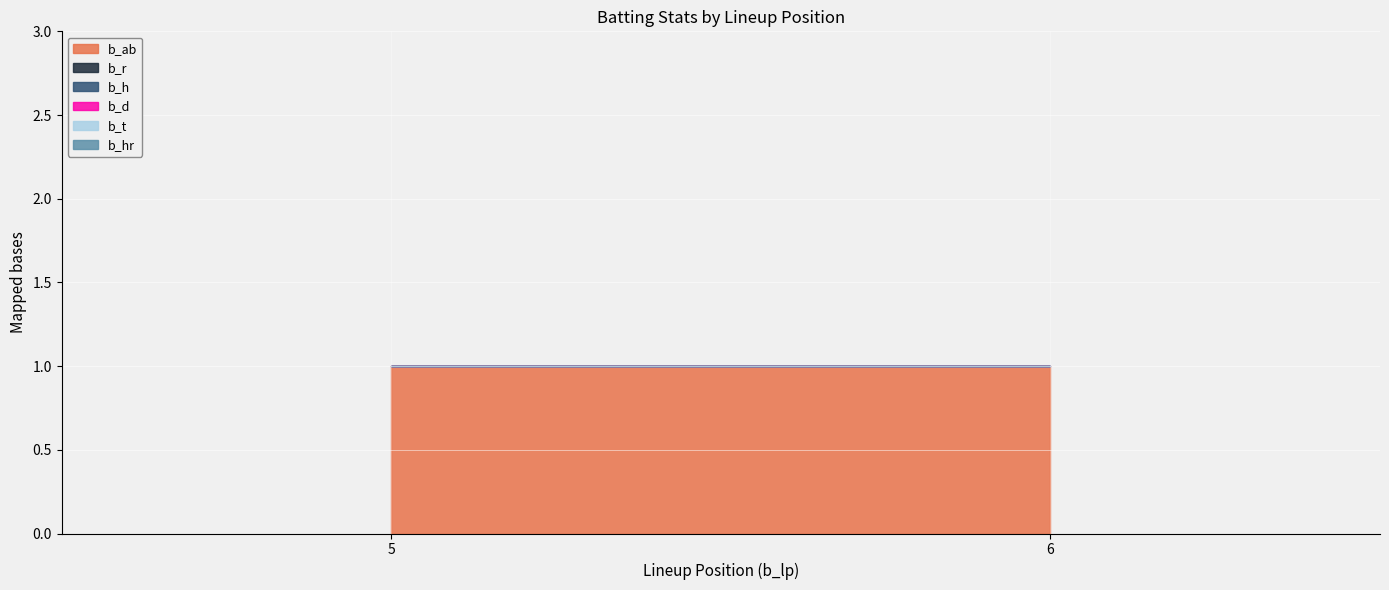

Reading left to right, list all the values displayed in this chart.

b_ab: 1	1
b_r: 0	0
b_h: 0	0
b_d: 0	0
b_t: 0	0
b_hr: 0	0